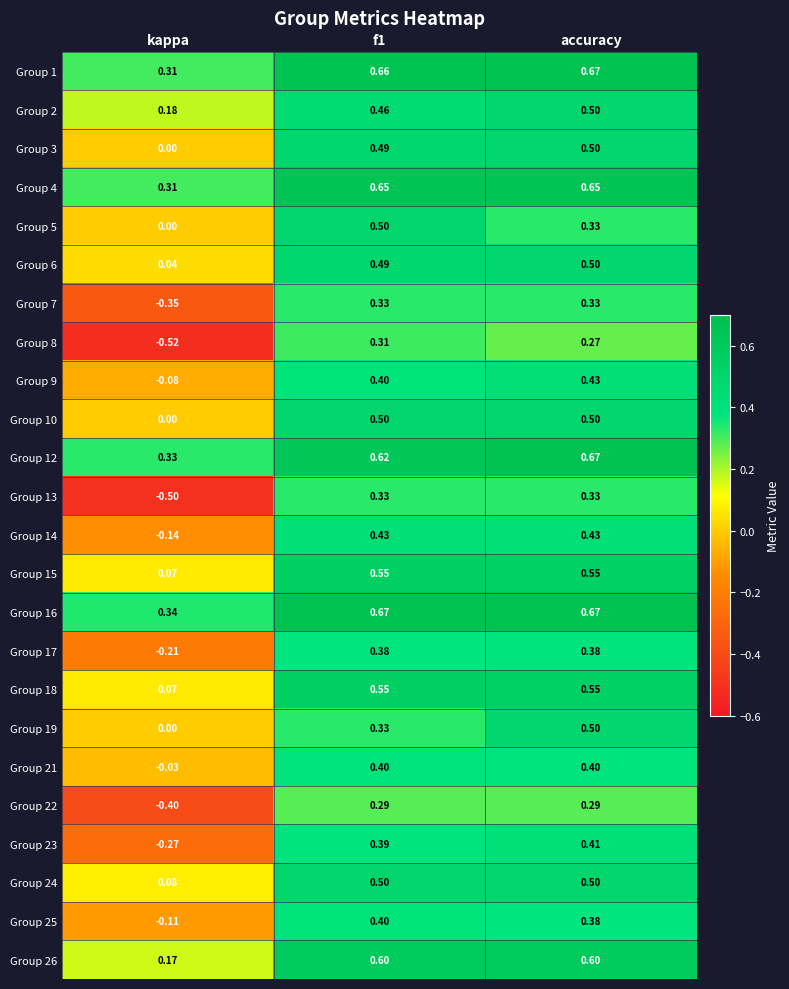

How many values in the Group 3 series exceed 0?

2